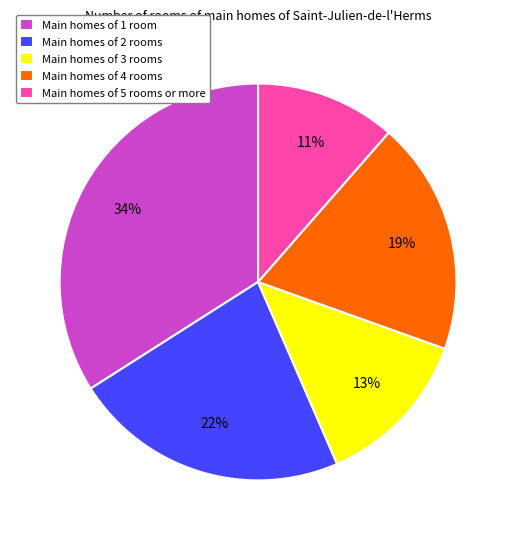

To the nearest percent, what portion does Main homes of 2 rooms represent?

22%